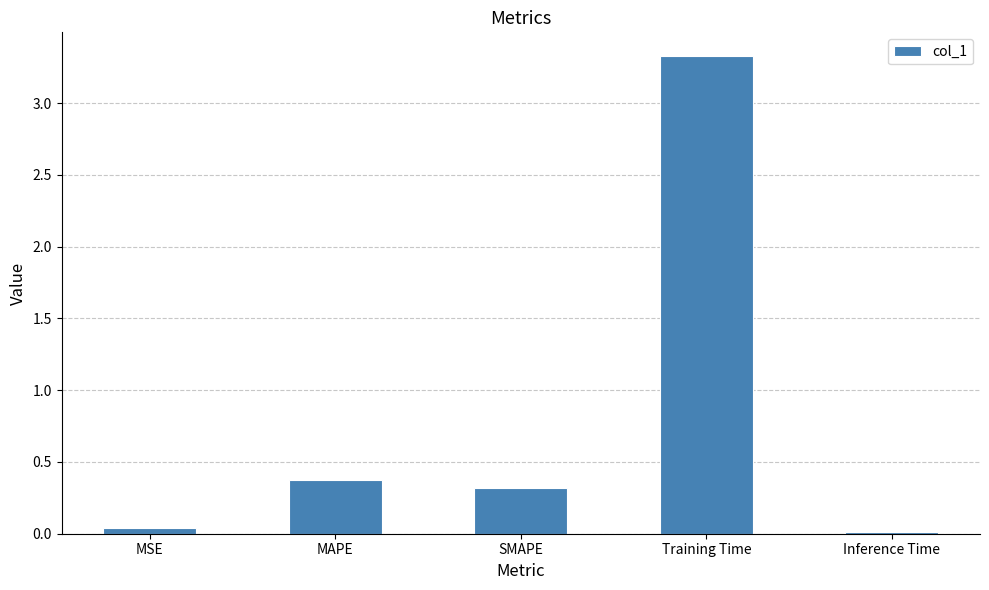

What is the greatest value displayed?

3.3